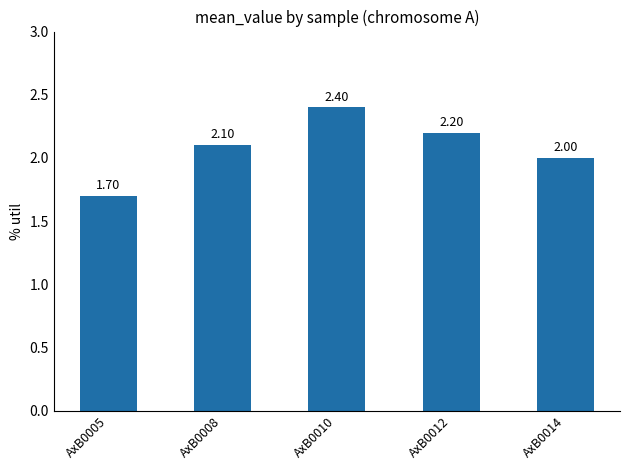

What is the value of the 3rd bar from the left?

2.4